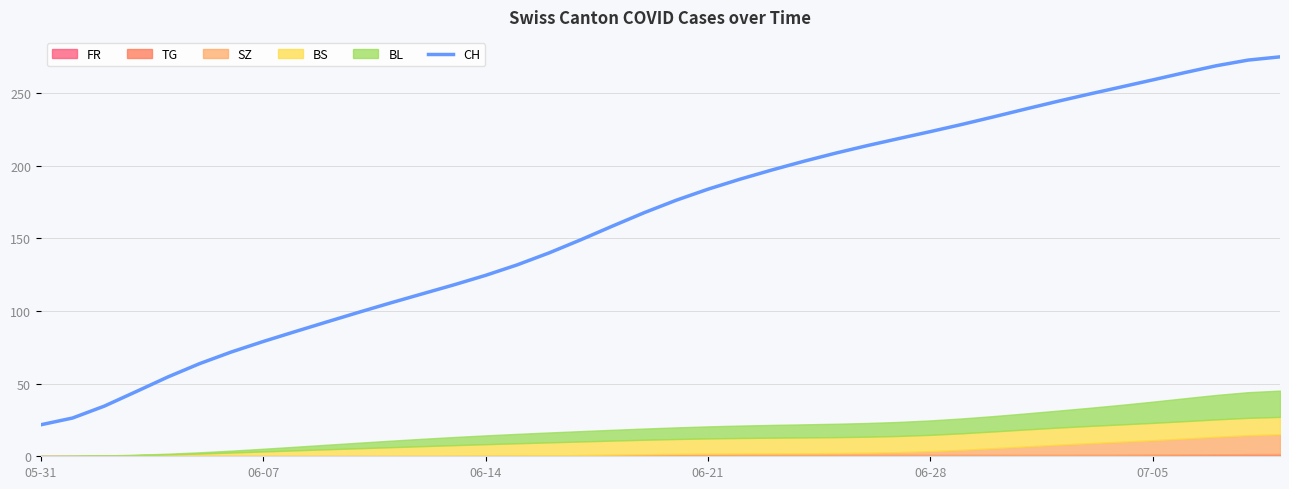

True or false: there are more than 0 points higher than both neighbors.

False